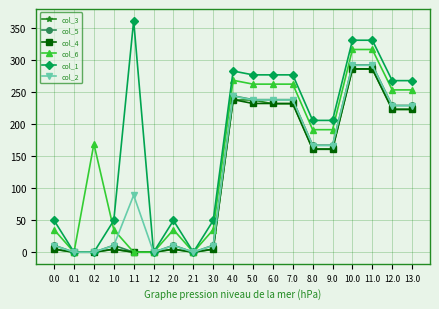

Which series has the widest spread of values?

col_1